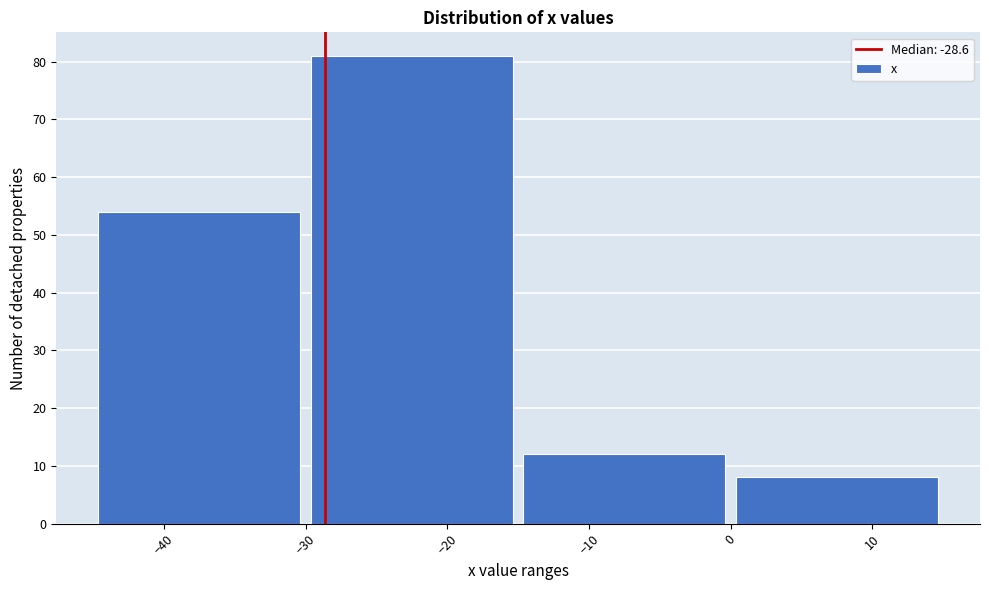

How tall is the bar that spans -30 to -15 on the x-axis? The values are not printed on the chart, so give them approximately, as read against the axis.

81